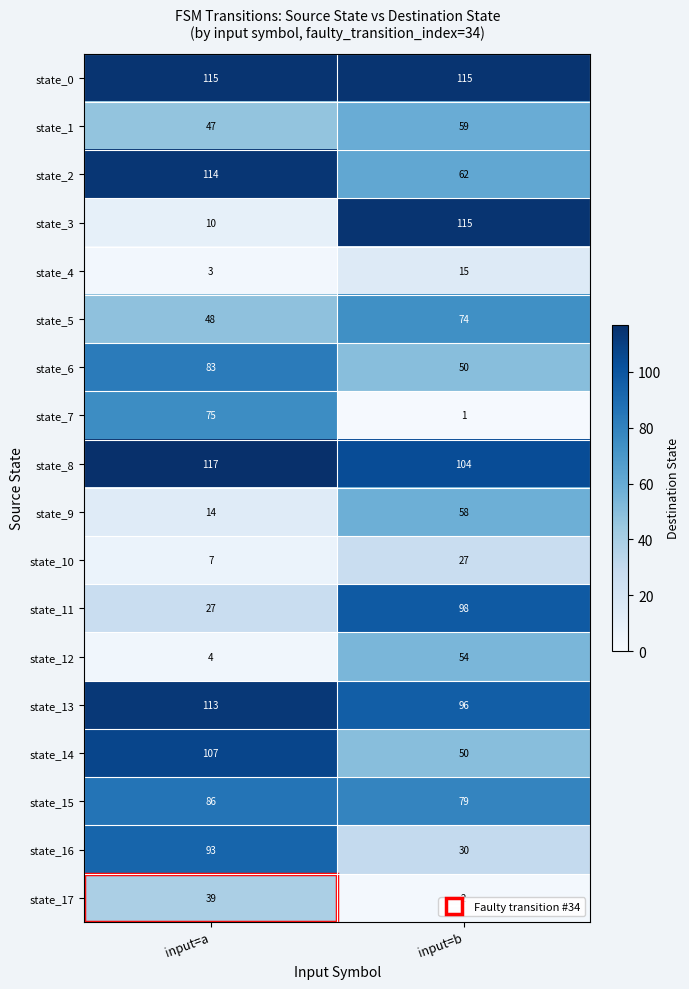

At how many categories does at least one series exceed 16?

2